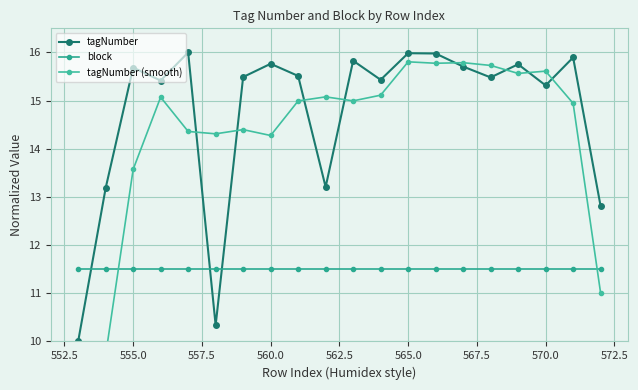

What are all the series names shown in the legend?

tagNumber, block, tagNumber (smooth)